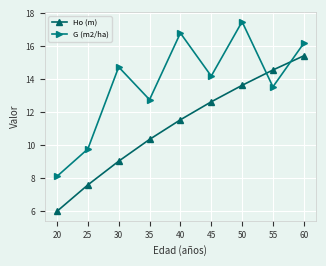

Reading left to right, transcribe all the data shown in this chart.

Ho (m): 20=6.0	25=7.6	30=9.0	35=10.4	40=11.6	45=12.6	50=13.6	55=14.6	60=15.4
G (m2/ha): 20=8.1	25=9.8	30=14.8	35=12.8	40=16.8	45=14.2	50=17.5	55=13.6	60=16.2